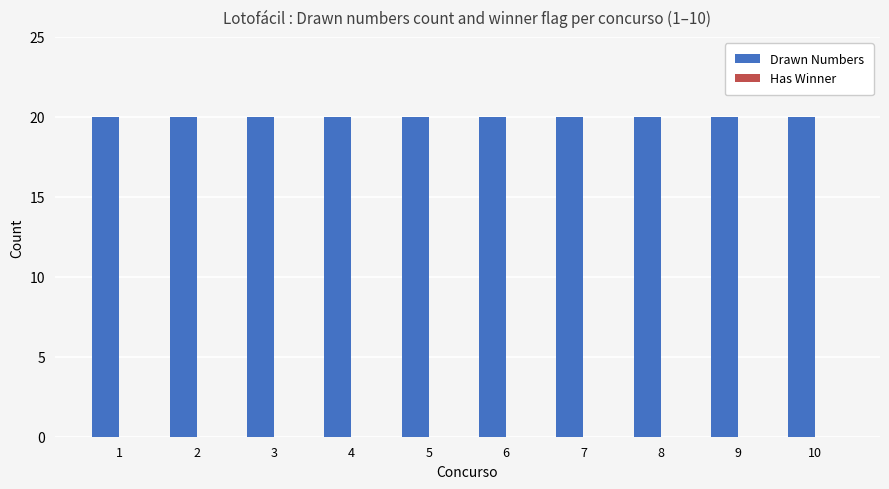

How many series are shown in this chart?

2